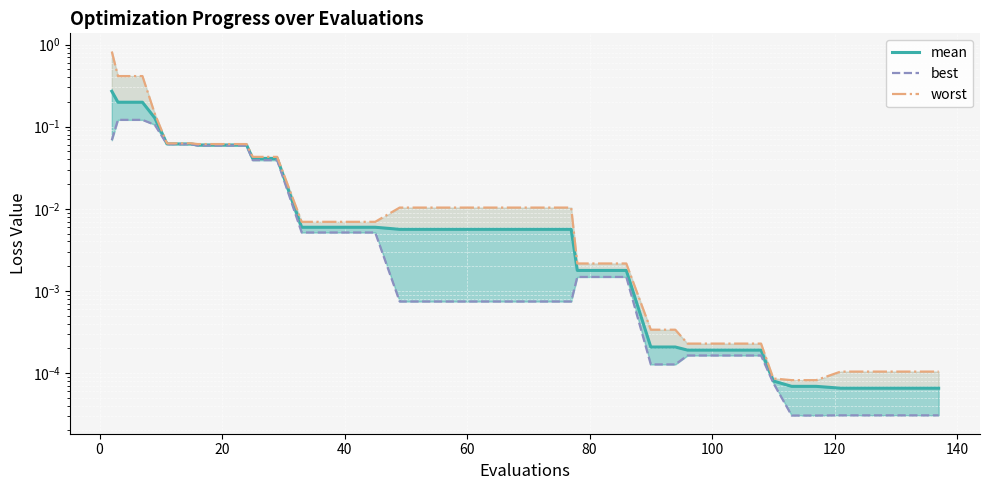

Is it true that best equals 0.0 at 27?

False